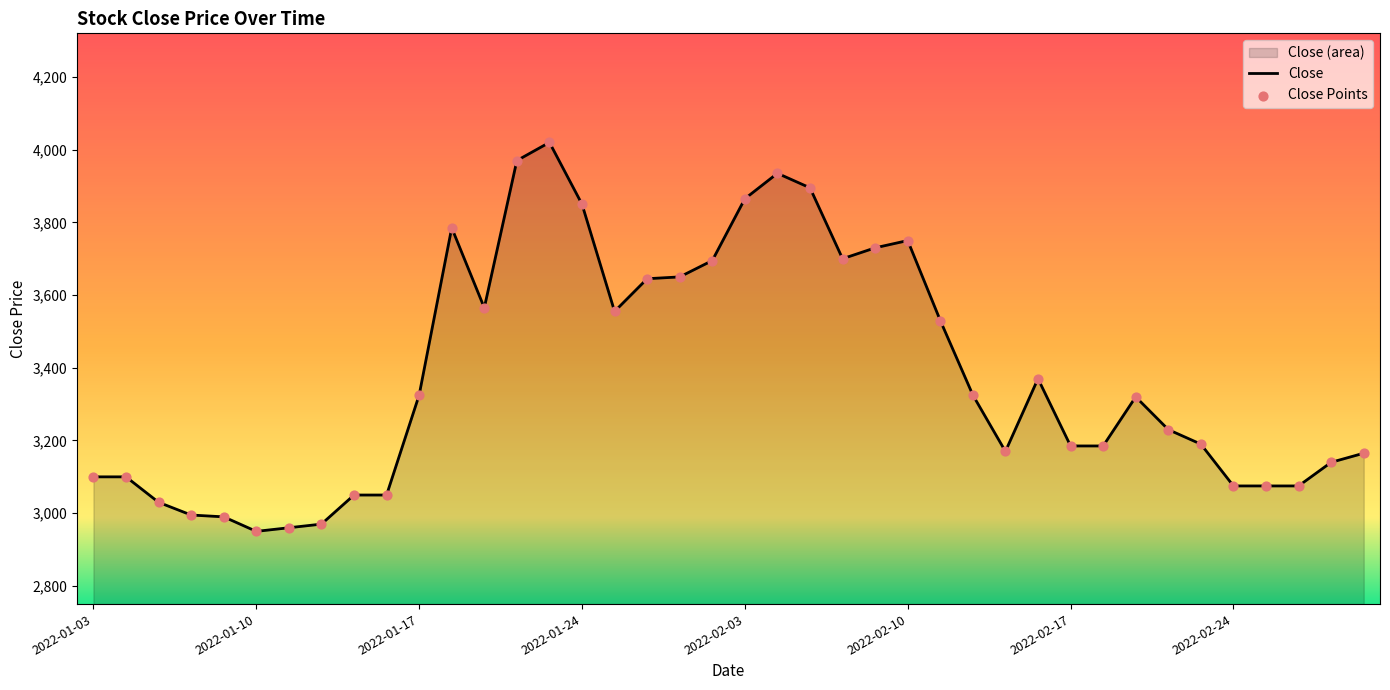

What is the change in value from 2022-01-10 to 2022-01-14?

+100